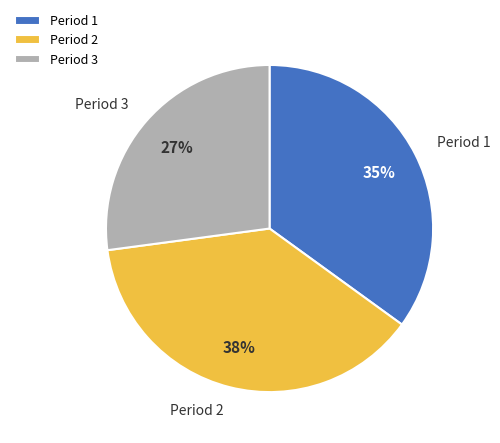

How many slices are in this pie chart?

3